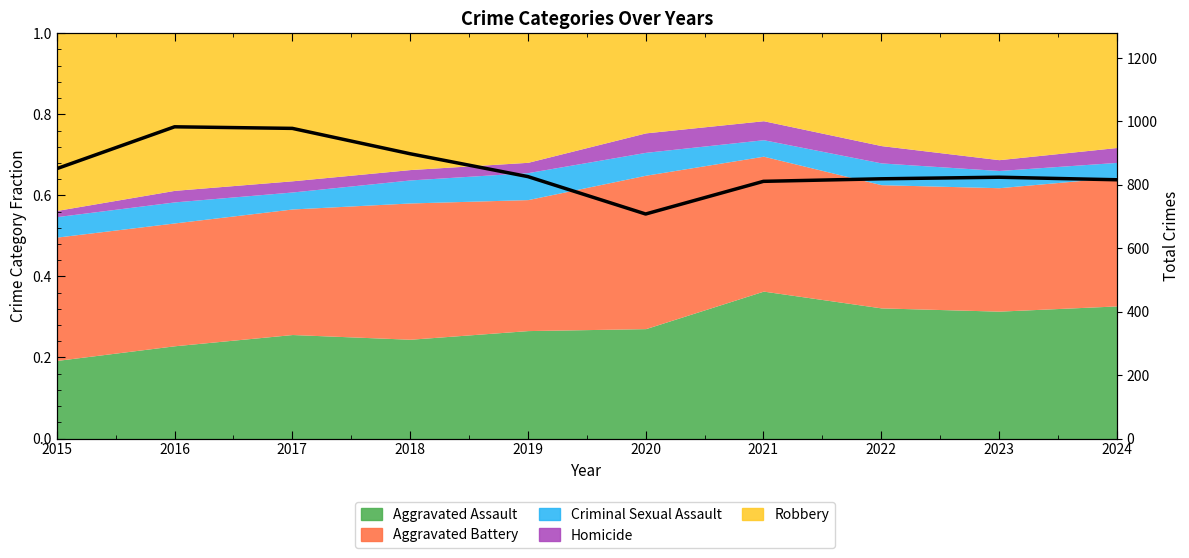

Reading left to right, list all the values displayed in this chart.

851	983	978	898	826	708	811	819	824	816